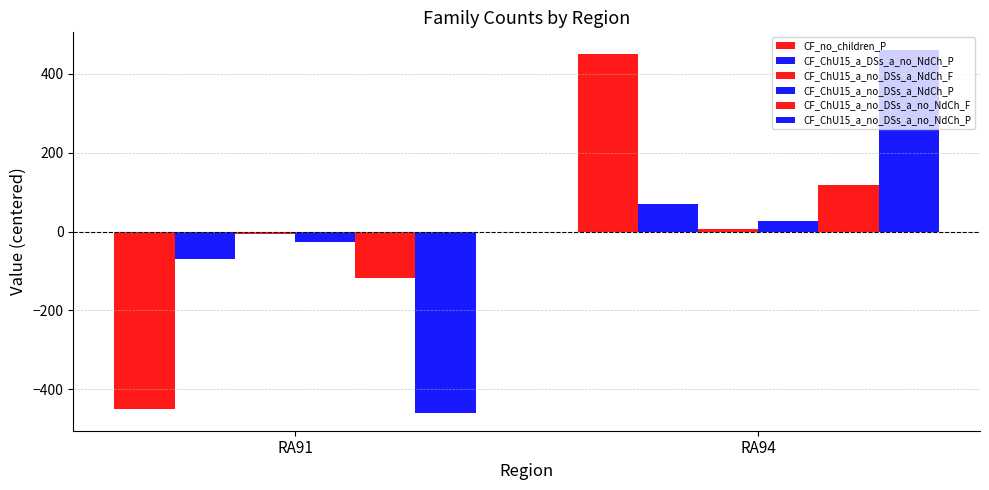

What is the difference between the CF_ChU15_a_no_DSs_a_no_NdCh_F values at RA94 and RA91?

235.0